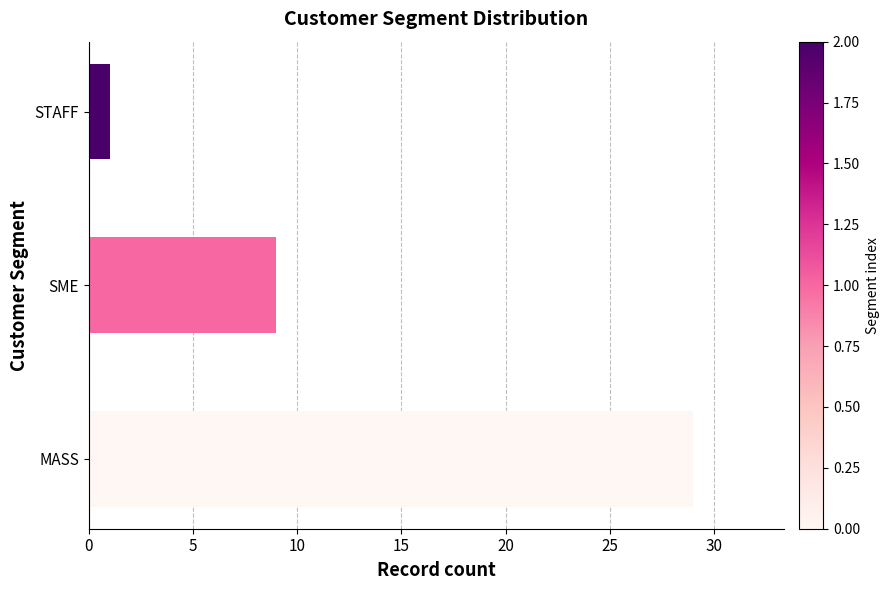

Rank the categories by value from lowest to highest.

STAFF, SME, MASS